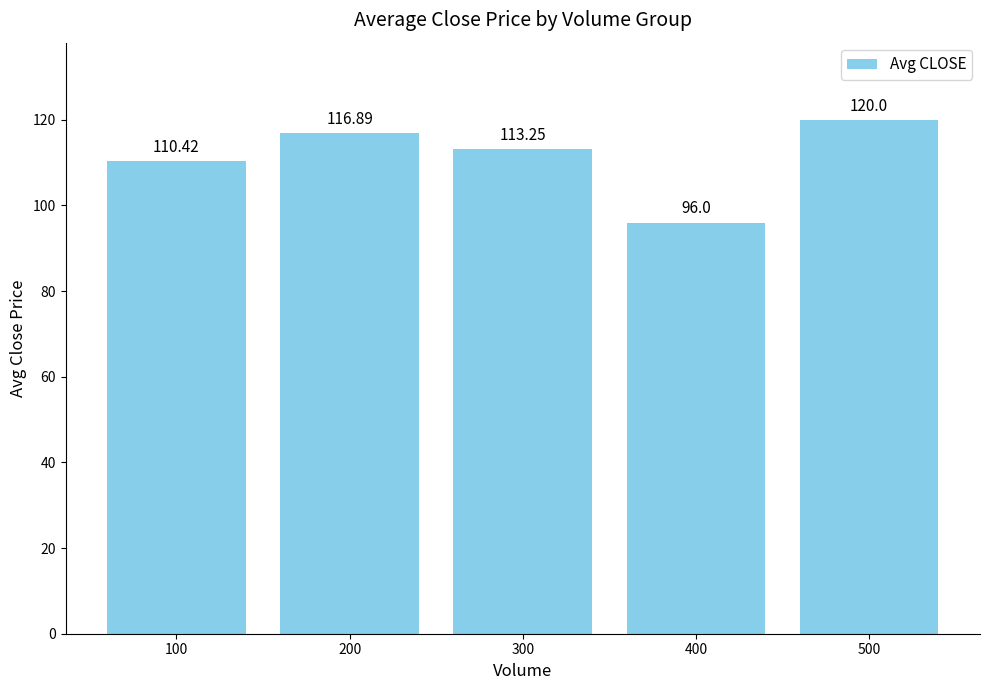

What is the difference between the maximum and minimum values?

24.0